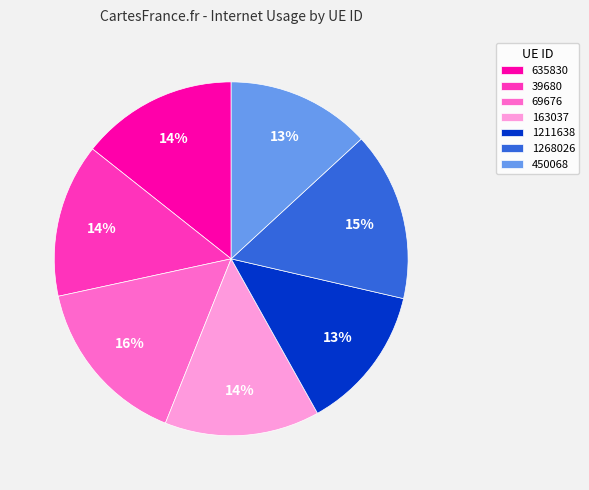

Count the number of slices in the pie.

7